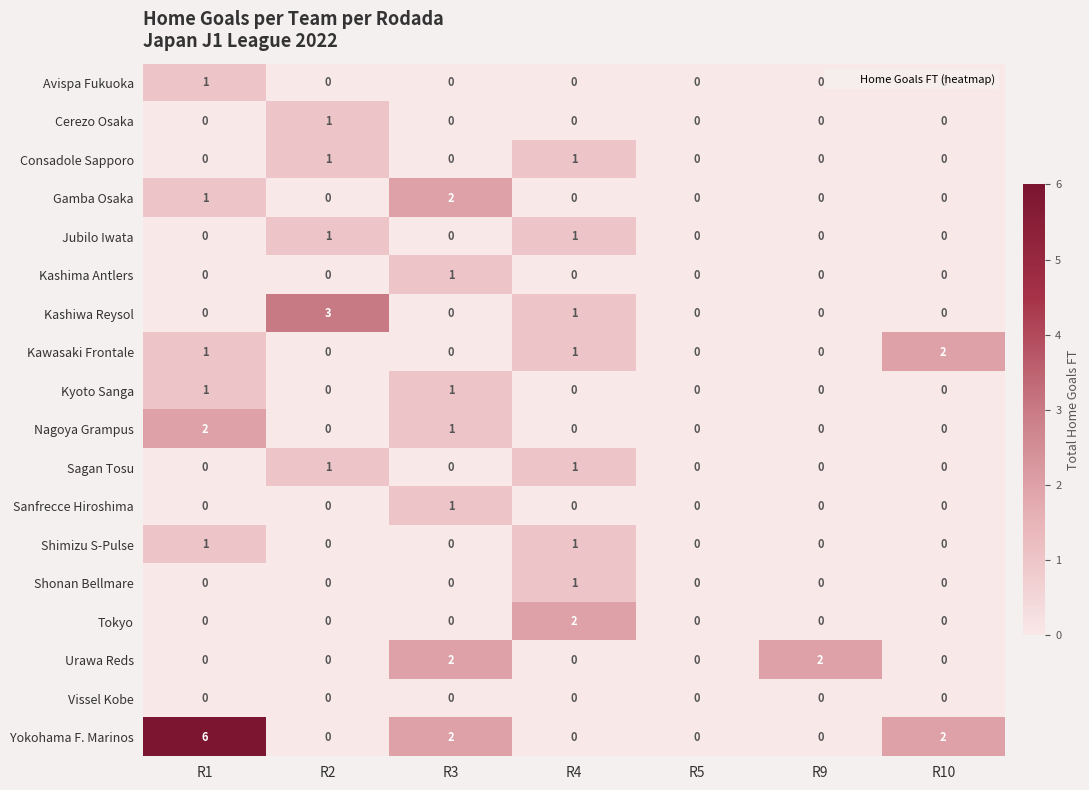

Is it true that Kashima Antlers equals 0 at R9?

True